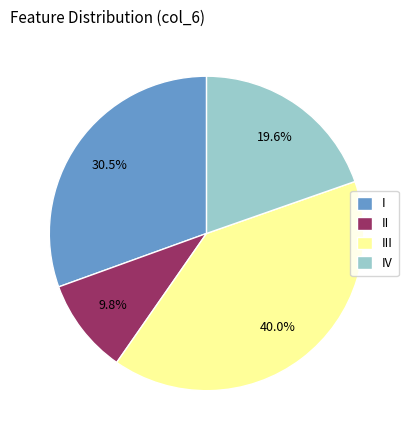

What is the smallest slice in the pie chart?

II